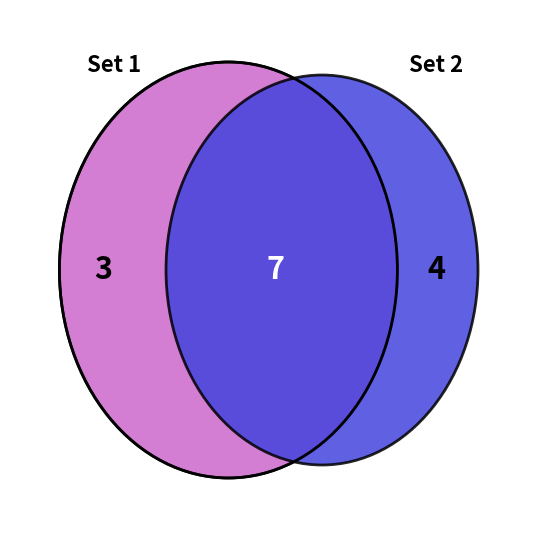

Which category has the smallest portion of the pie?

1